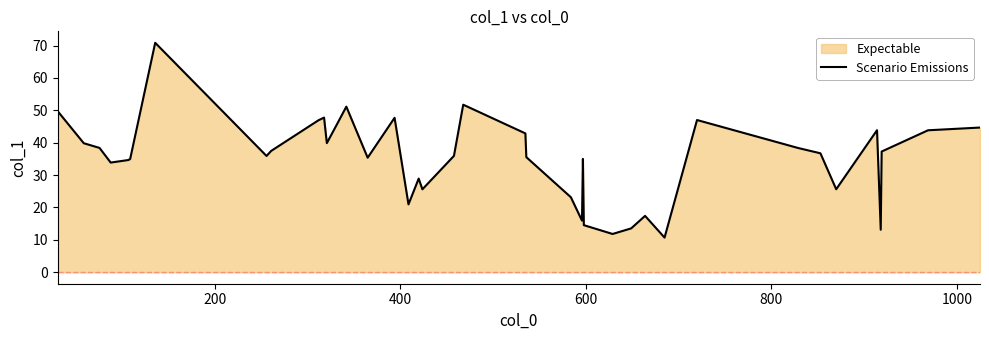

What is the average value?

35.1